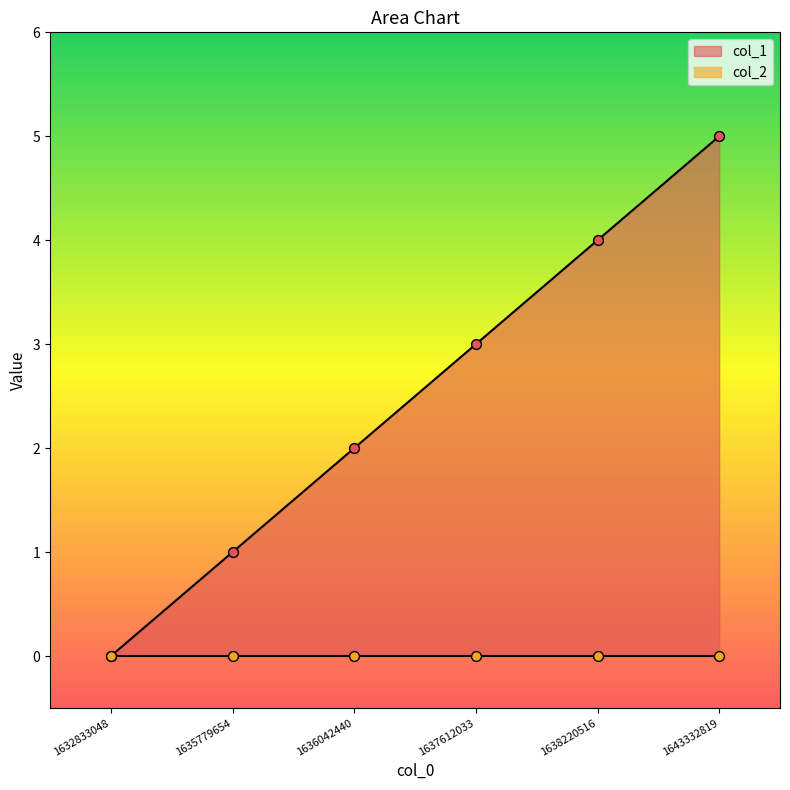

Approximately how many times larger is the value at 1637612033 compared to 1638220516?

0.8